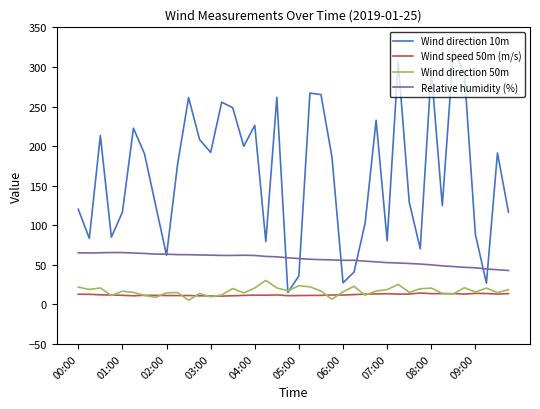

What are all the series names shown in the legend?

Wind direction 10m, Wind speed 50m (m/s), Wind direction 50m, Relative humidity (%)